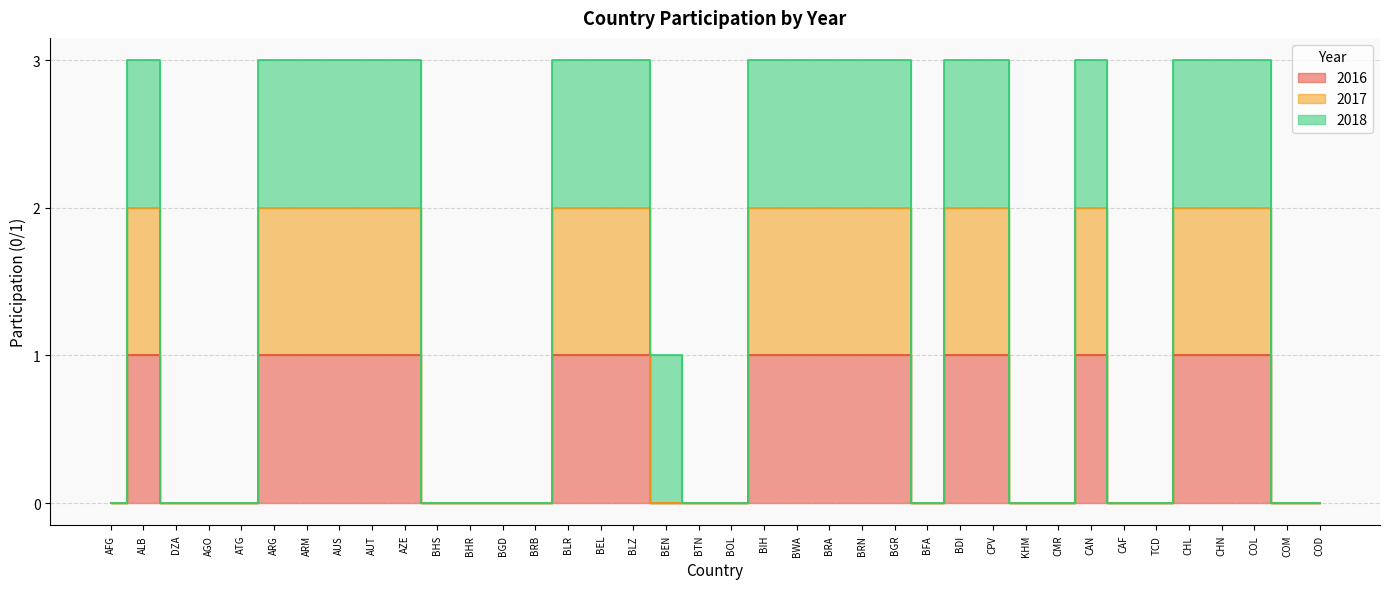

What is the label of the 7th point from the right?

CAF